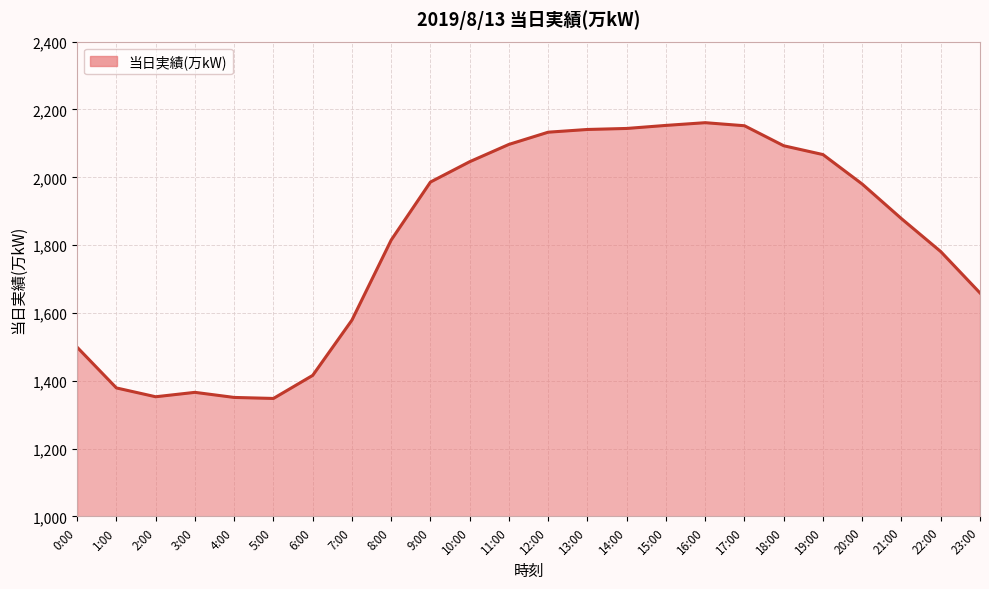

The chart shows a value of 3692 at 14:00. True or false?

False